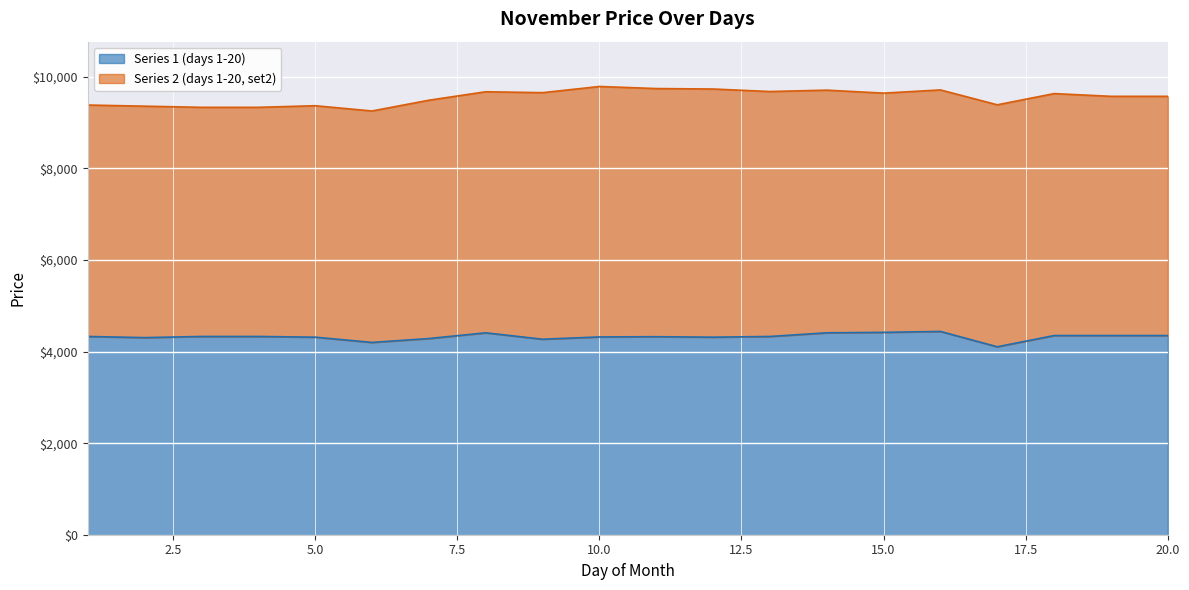

Reading left to right, extract all data points from this chart.

1=4330	2=4305	3=4330	4=4330	5=4315	6=4200	7=4285	8=4410	9=4270	10=4320	11=4325	12=4315	13=4330	14=4410	15=4420	16=4440	17=4105	18=4350	19=4350	20=4350